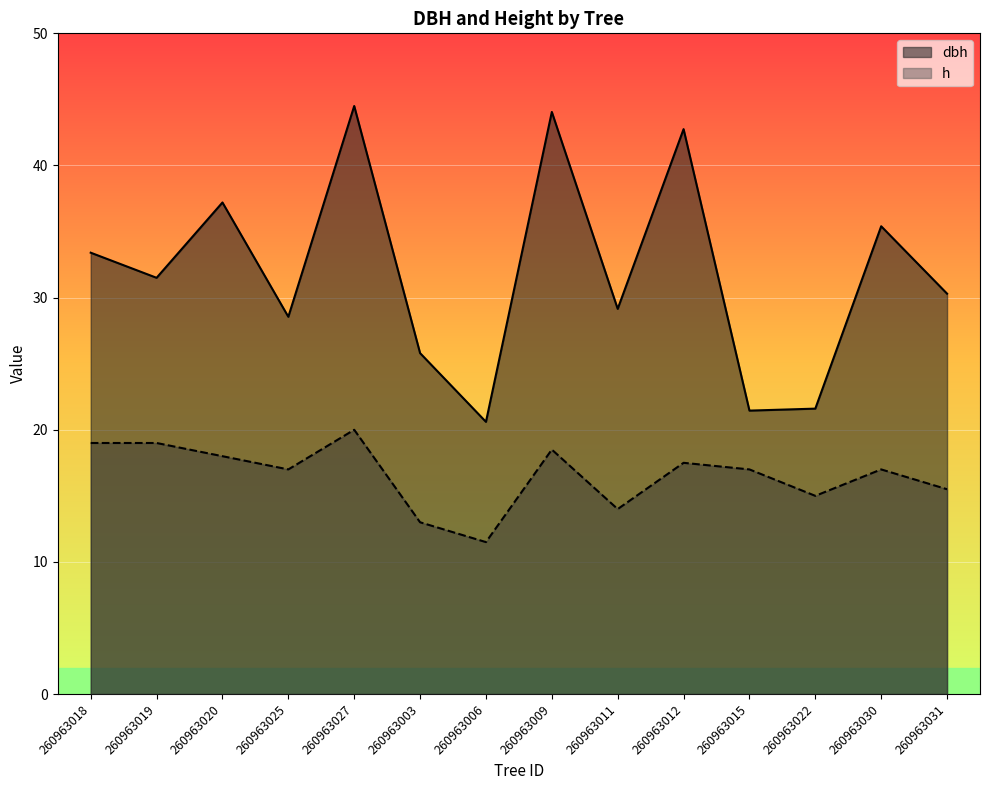

What are all the series names shown in the legend?

dbh, h